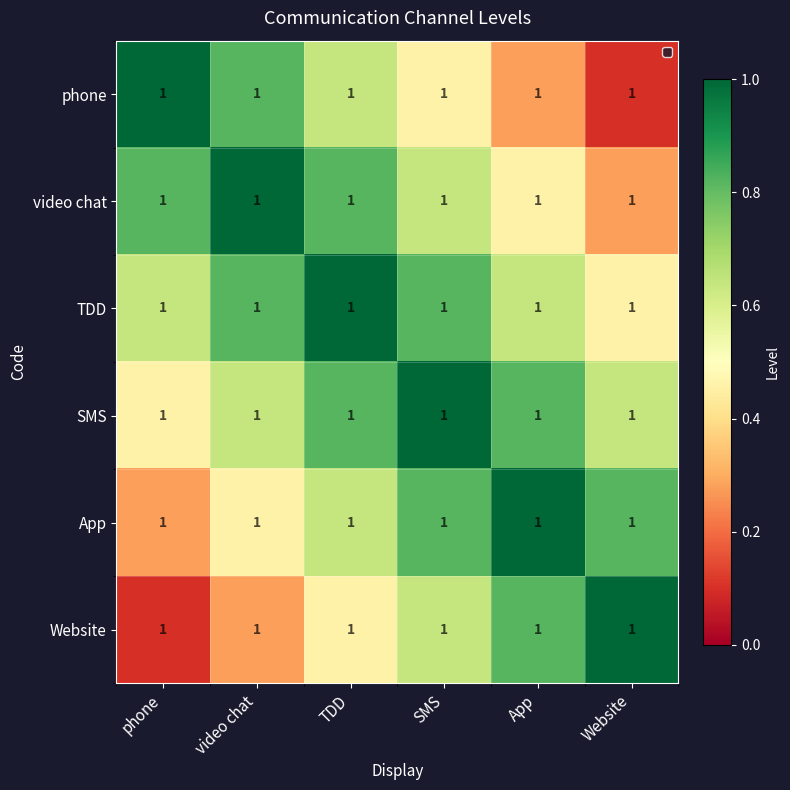

What is the highest value of the video chat series?

1.0